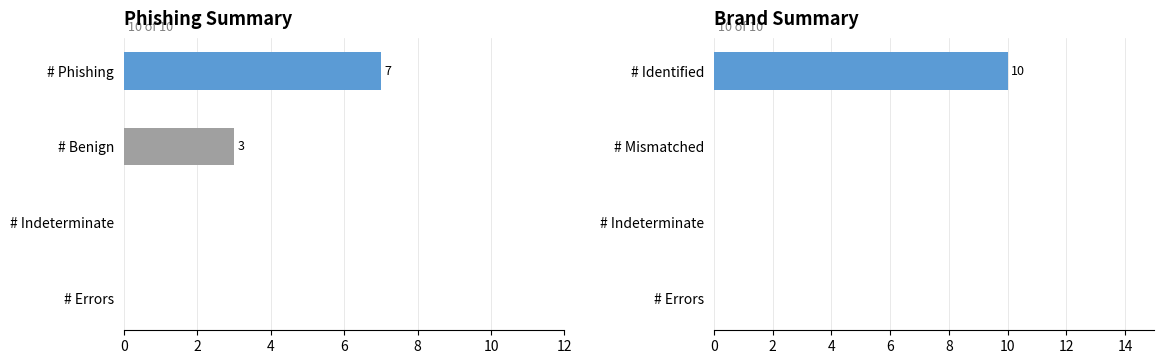

What is the label of the 1st bar from the right?

Benign